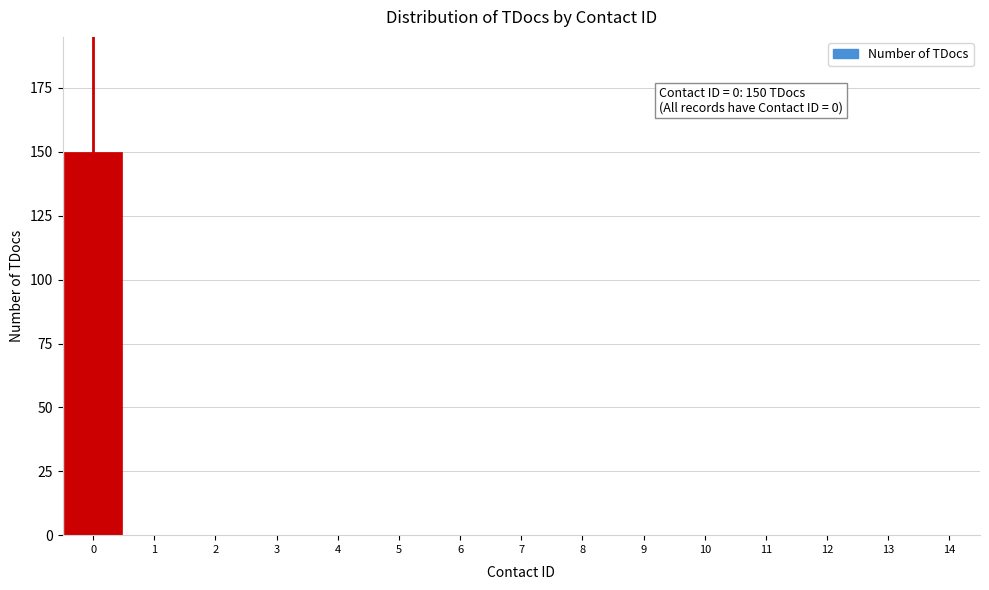

Over which range of the x-axis is the bar tallest?

-0.5 to 0.5